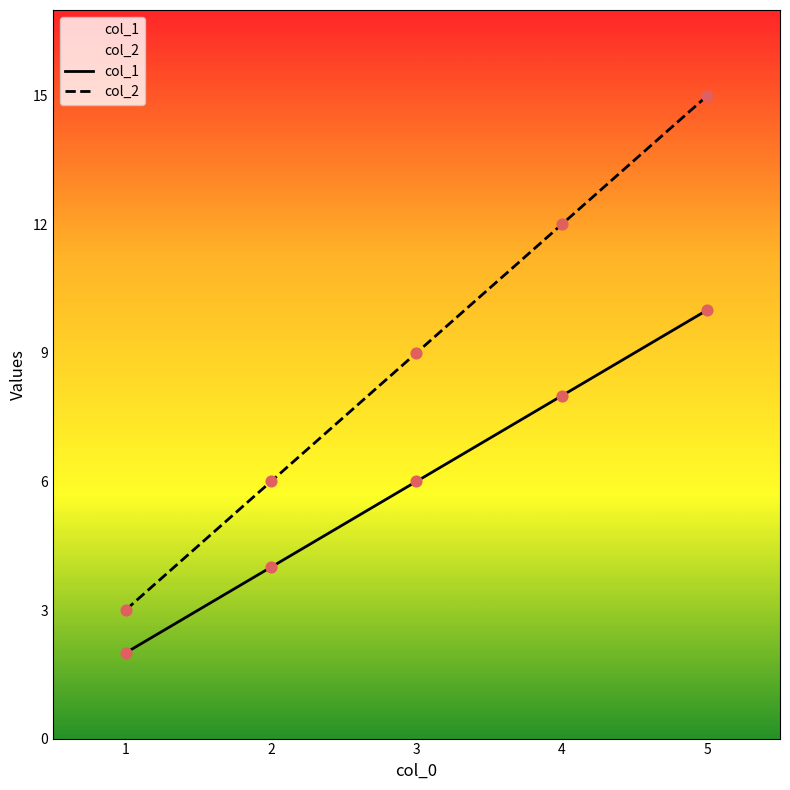

What is the total value across all series at 4?

20